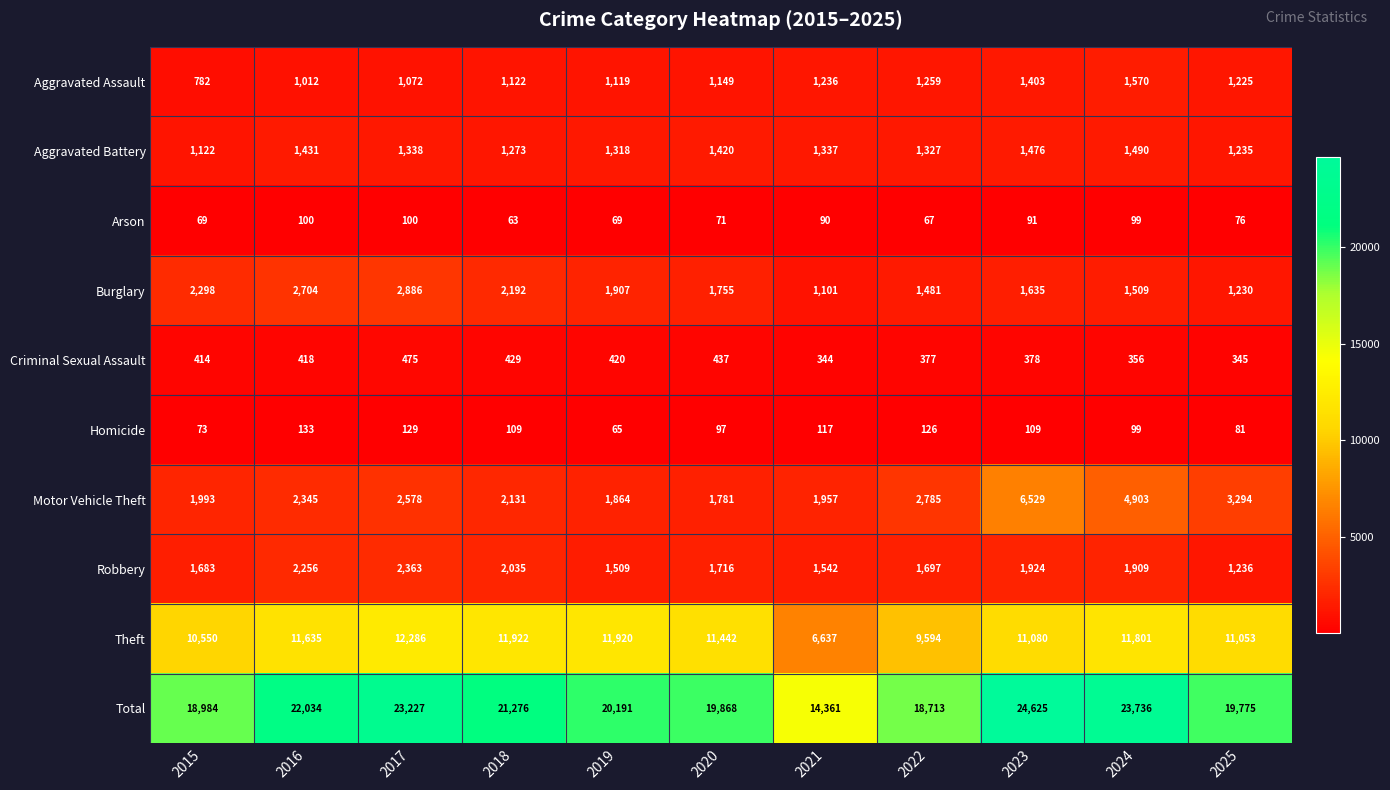

Where is Homicide nearest to the value 99?

2024